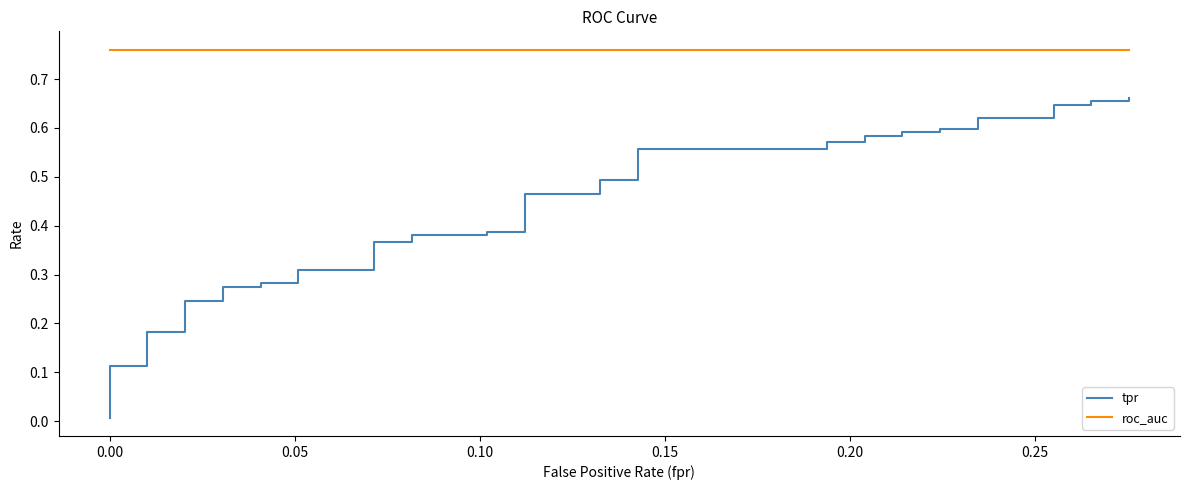

True or false: roc_auc has more than 1 interior local peaks.

False